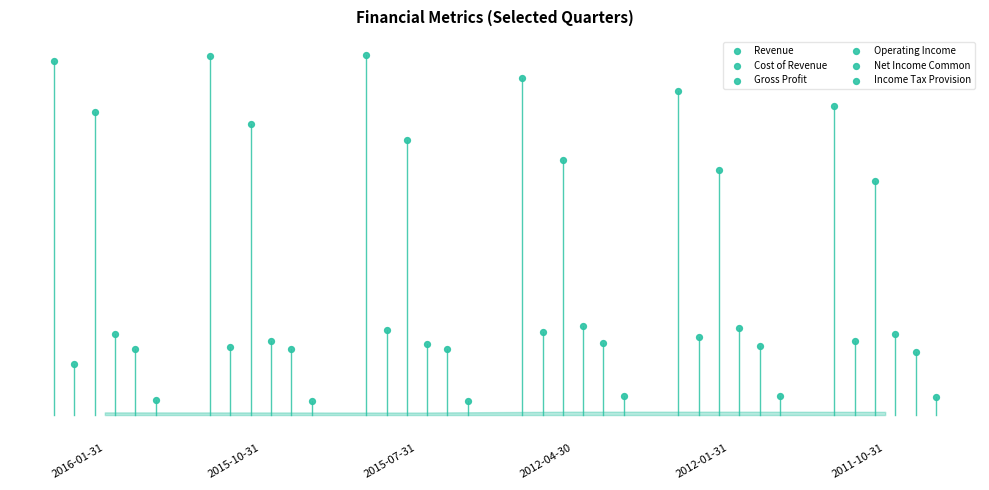

Which series has the widest spread of Y values?

Gross Profit